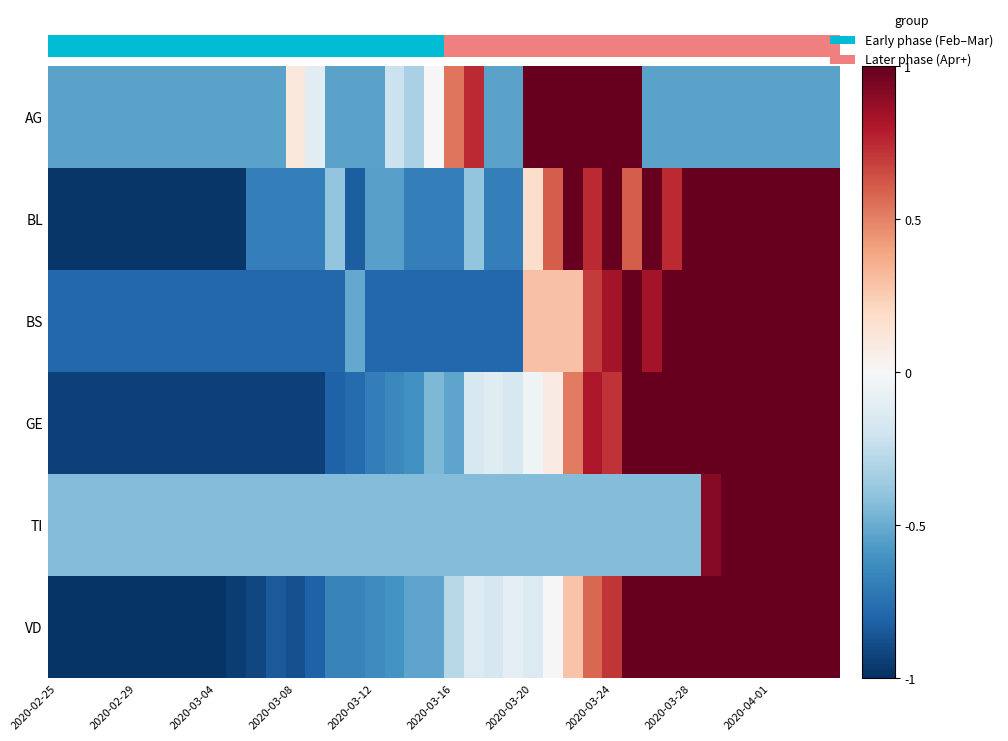

How many values in BL are below zero?

24